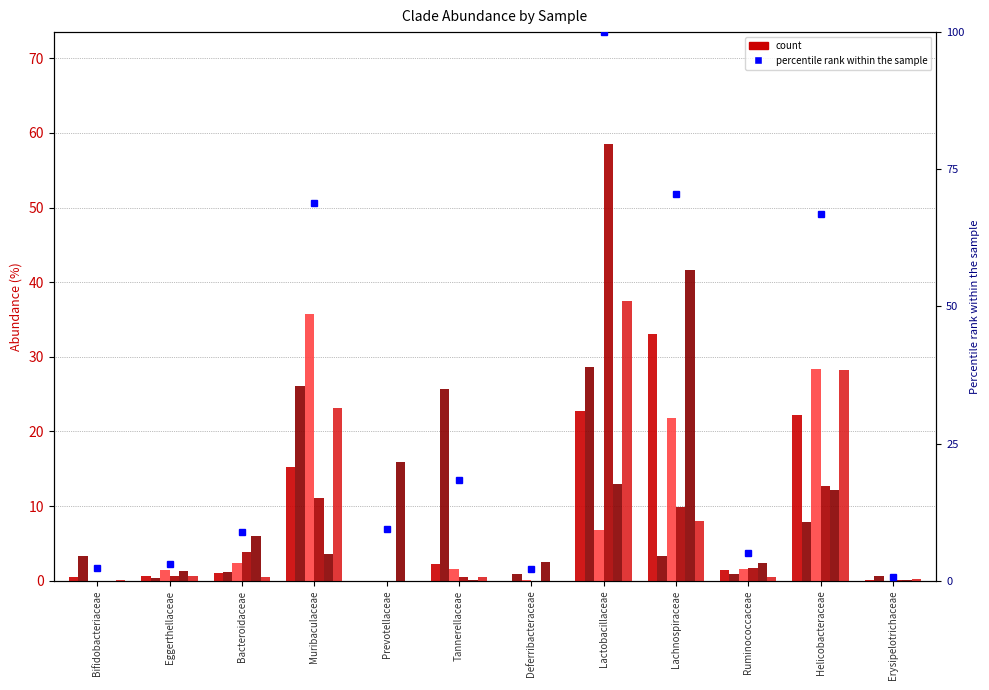

What is the label of the 10th bar from the right?

Bacteroidaceae